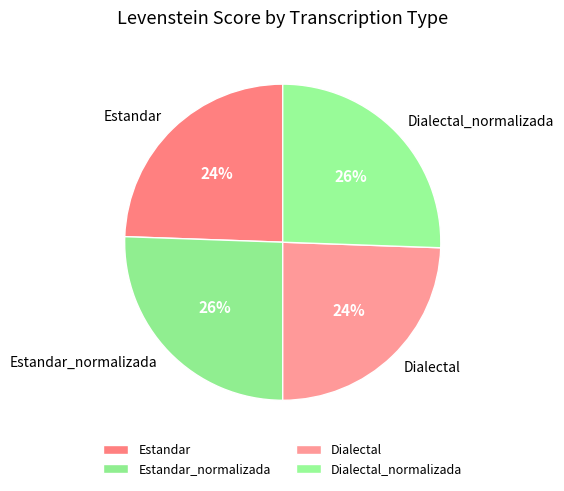

Is it true that Dialectal_normalizada is 14% of the pie?

False